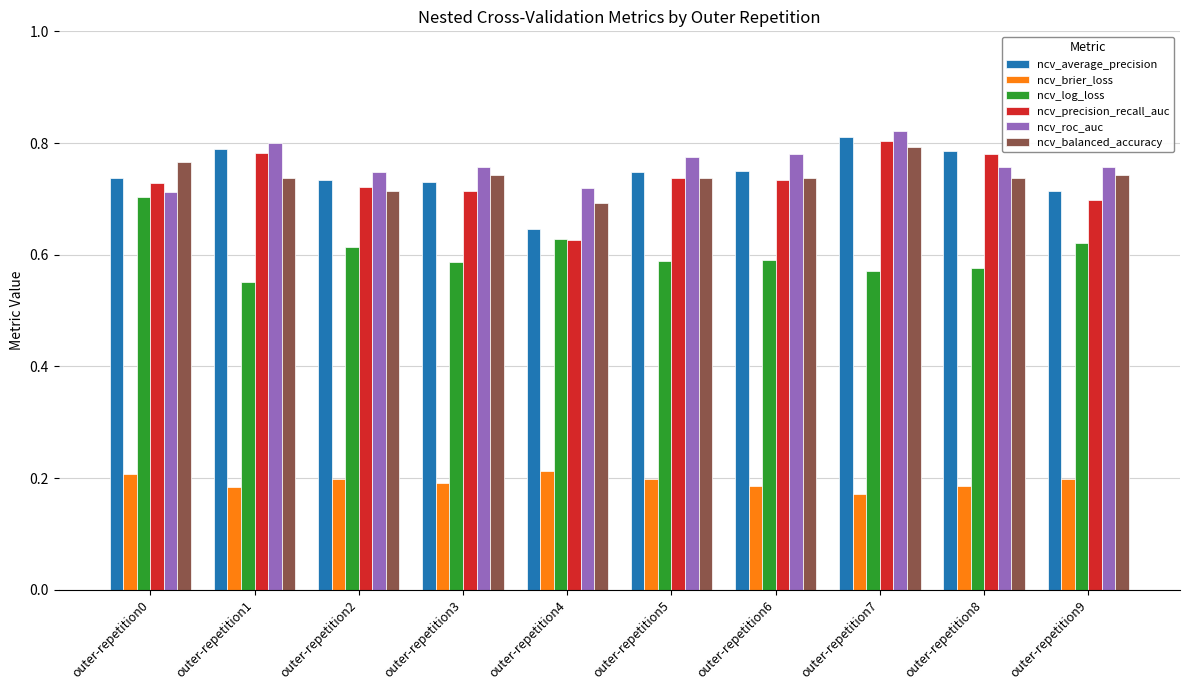

What is the difference between the ncv_average_precision values at outer-repetition9 and outer-repetition8?

0.1